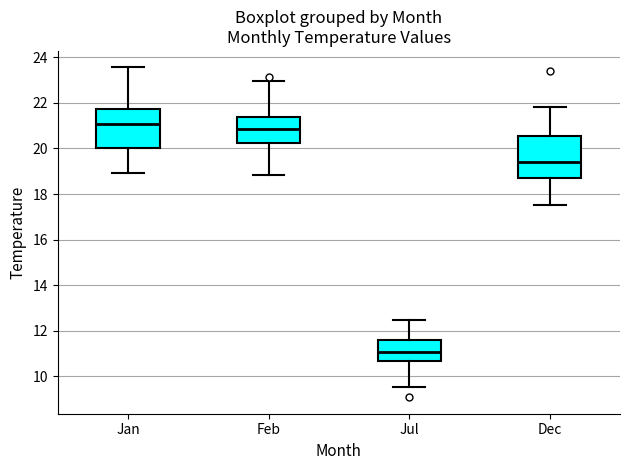

Reading left to right, read every box against the y-axis: the position of its median line, the range the box covers, and the ends of its whiskers. The values are not printed on the chart, so give them approximately, as read against the axis.

Jan: median 21.0, box 20.0 to 21.8, whiskers 19.0 to 23.6
Feb: median 20.8, box 20.2 to 21.4, whiskers 18.8 to 23.0
Jul: median 11.0, box 10.6 to 11.6, whiskers 9.6 to 12.4
Dec: median 19.4, box 18.8 to 20.6, whiskers 17.6 to 21.8